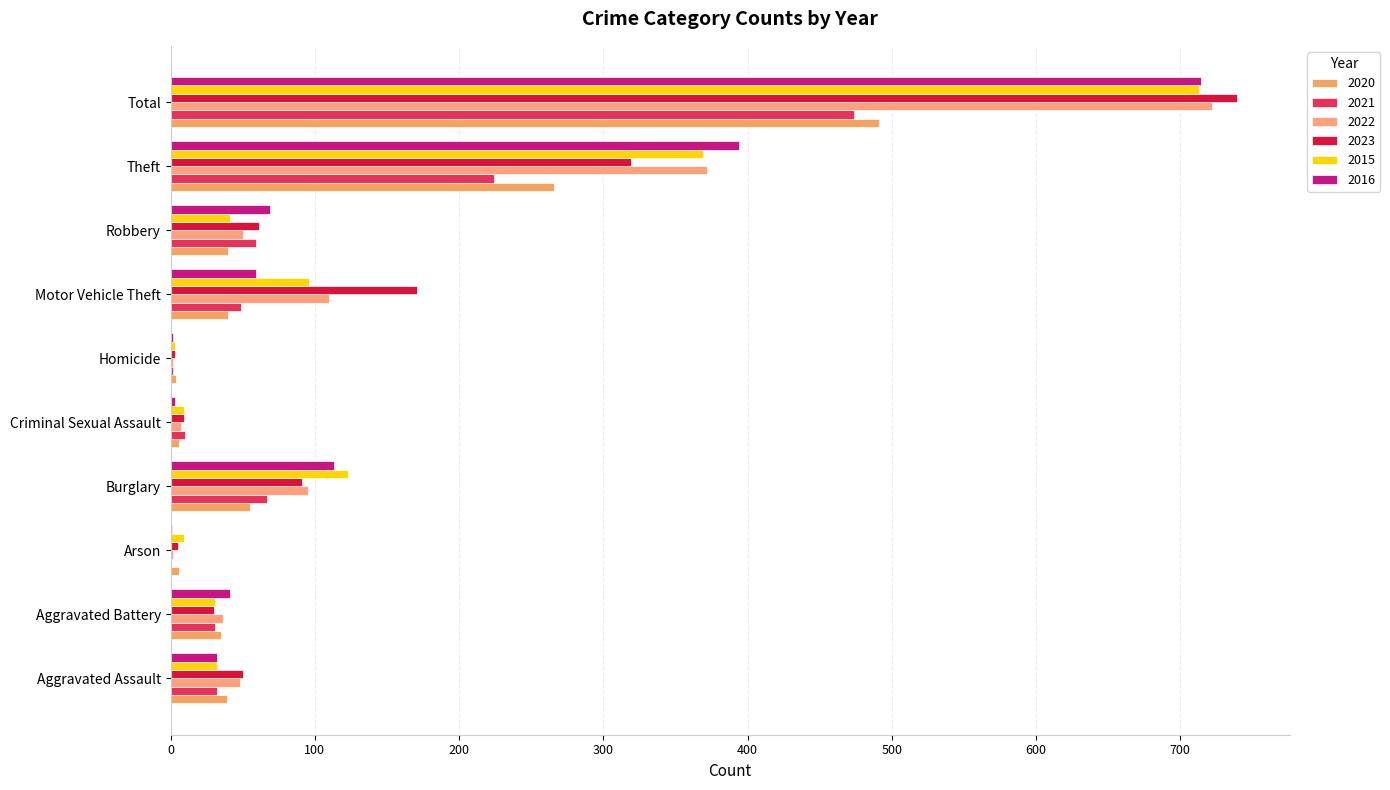

How many series are shown in this chart?

6